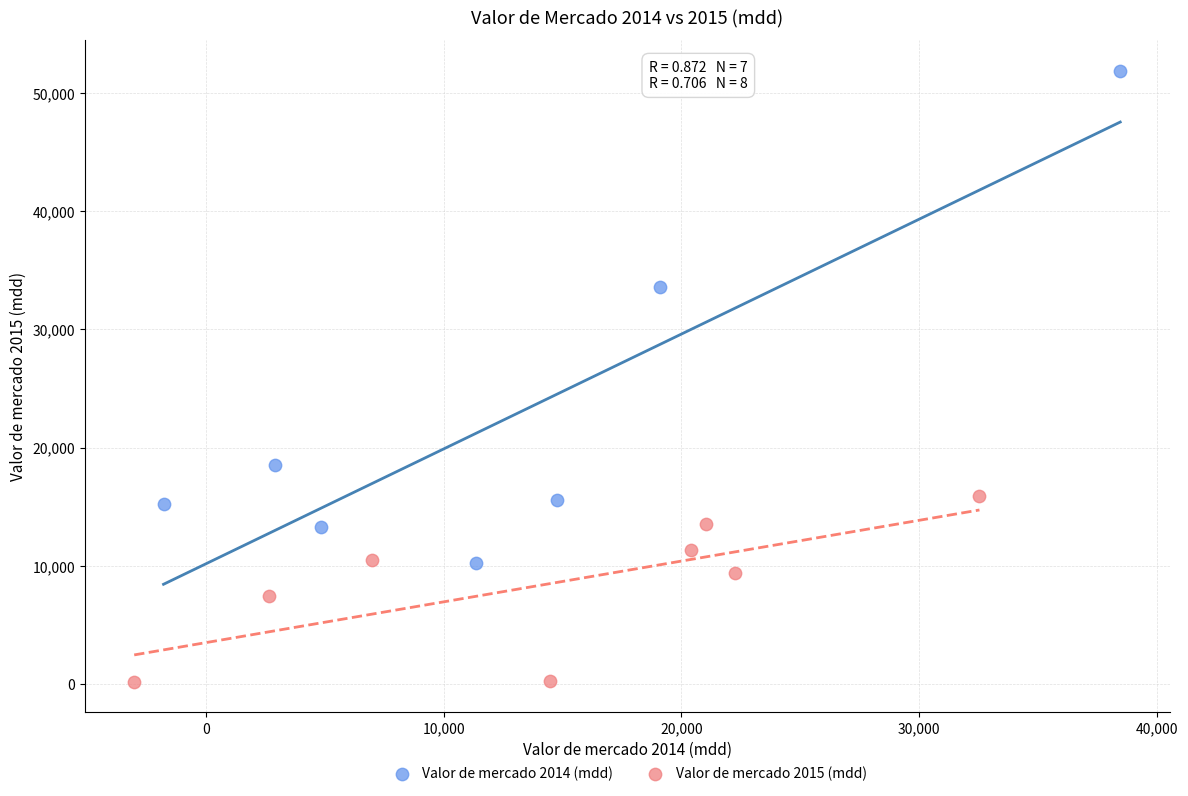

Which series contains the highest Y value?

Valor de mercado 2014 (mdd)